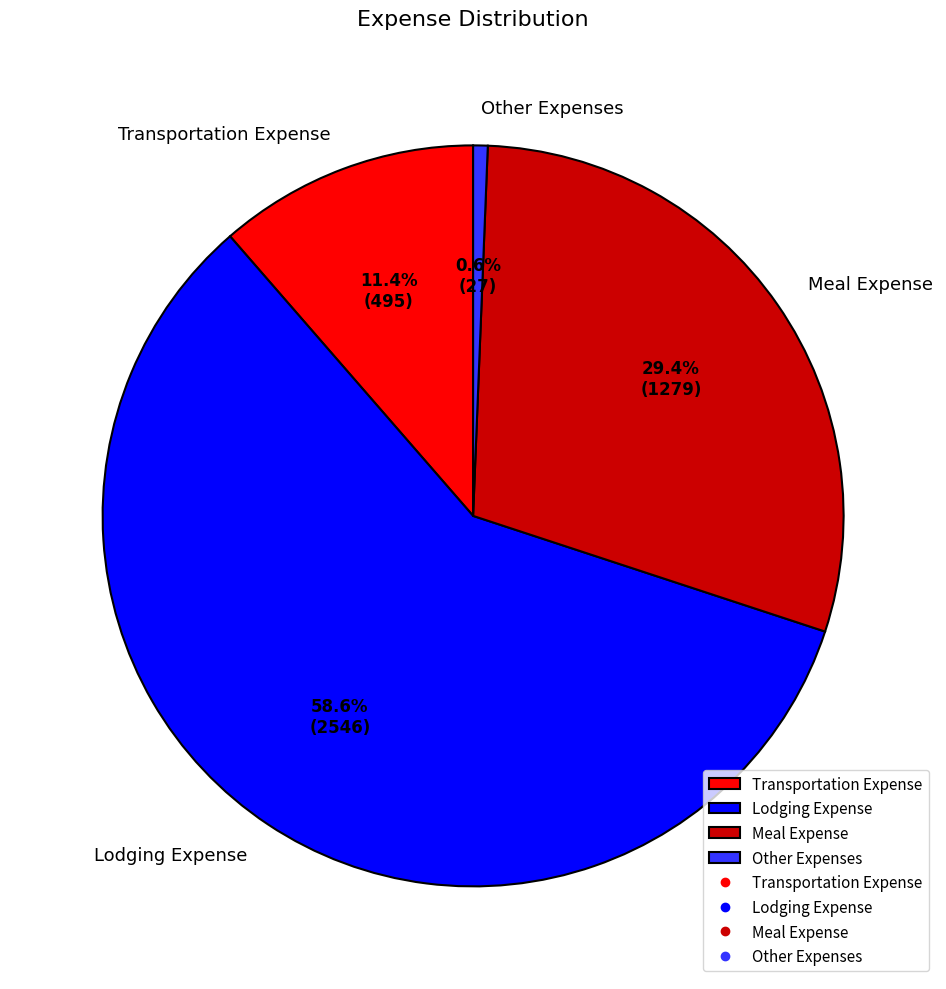

To the nearest percent, what portion does Meal Expense represent?

29%